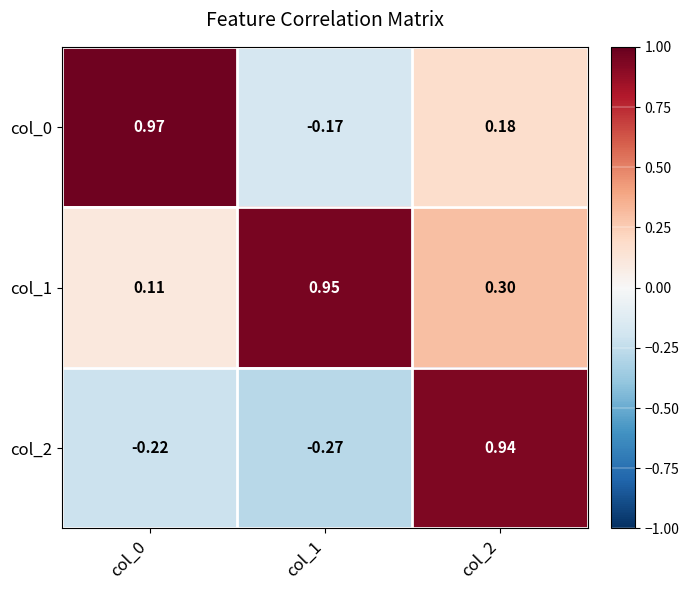

Is the value of col_0 at col_1 greater than the value of col_1 at col_1?

No